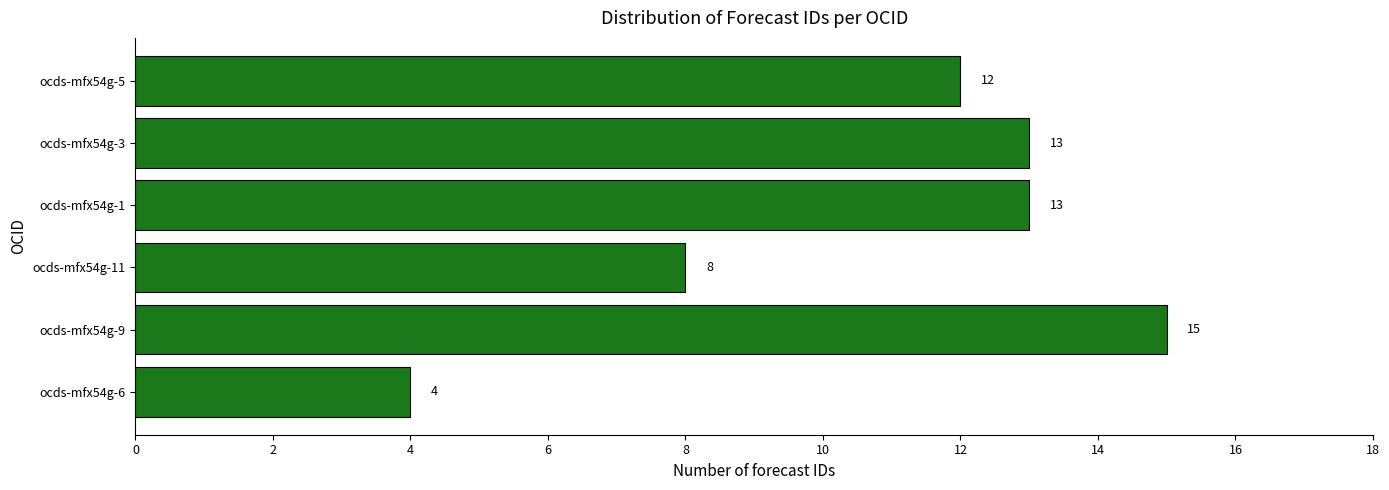

What is the difference between the maximum and second lowest values?

7